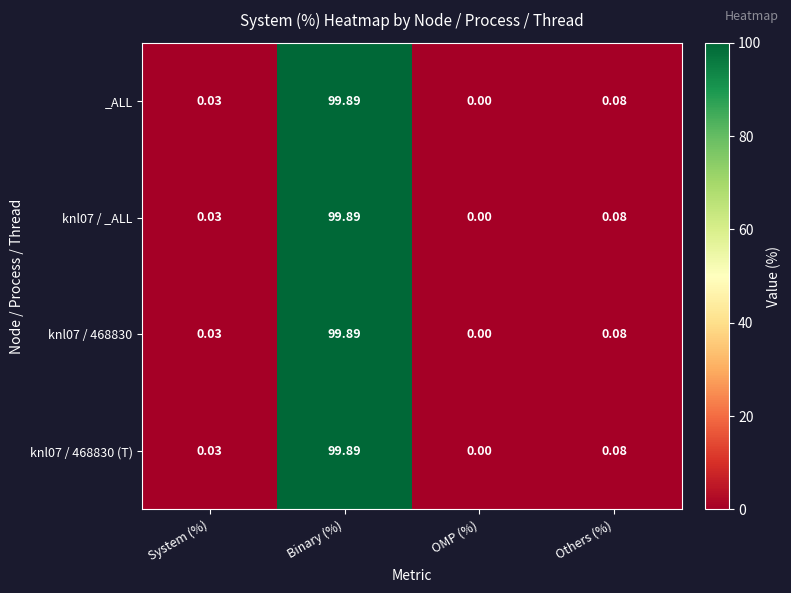

Rank the categories by knl07 / _ALL value from highest to lowest.

Binary (%), Others (%), System (%), OMP (%)